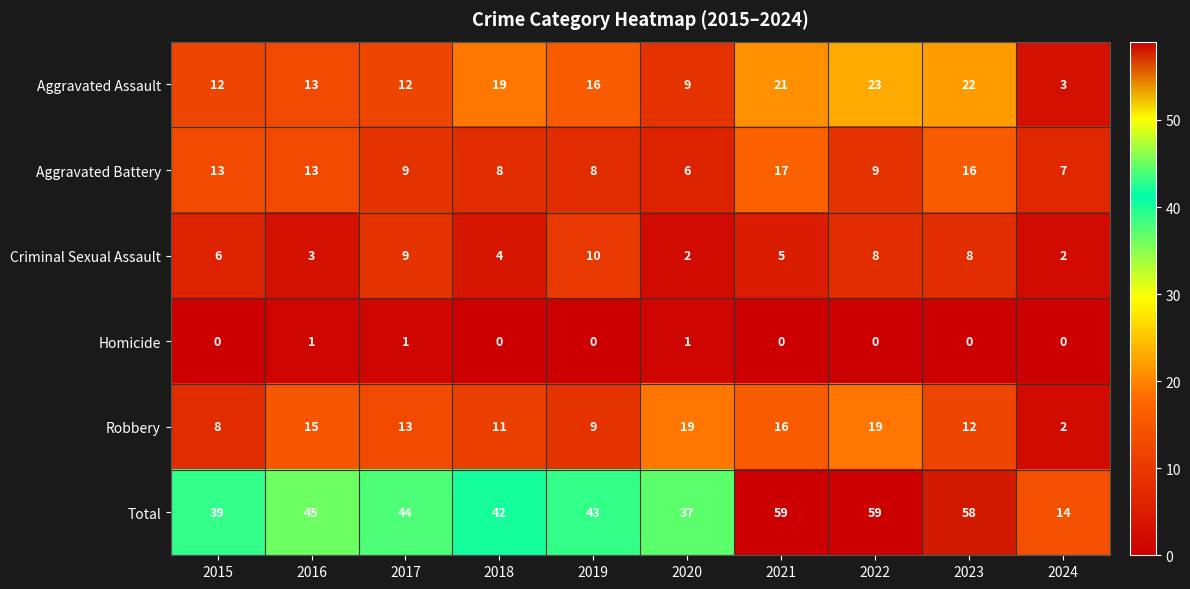

Count the number of categories in the chart.

10